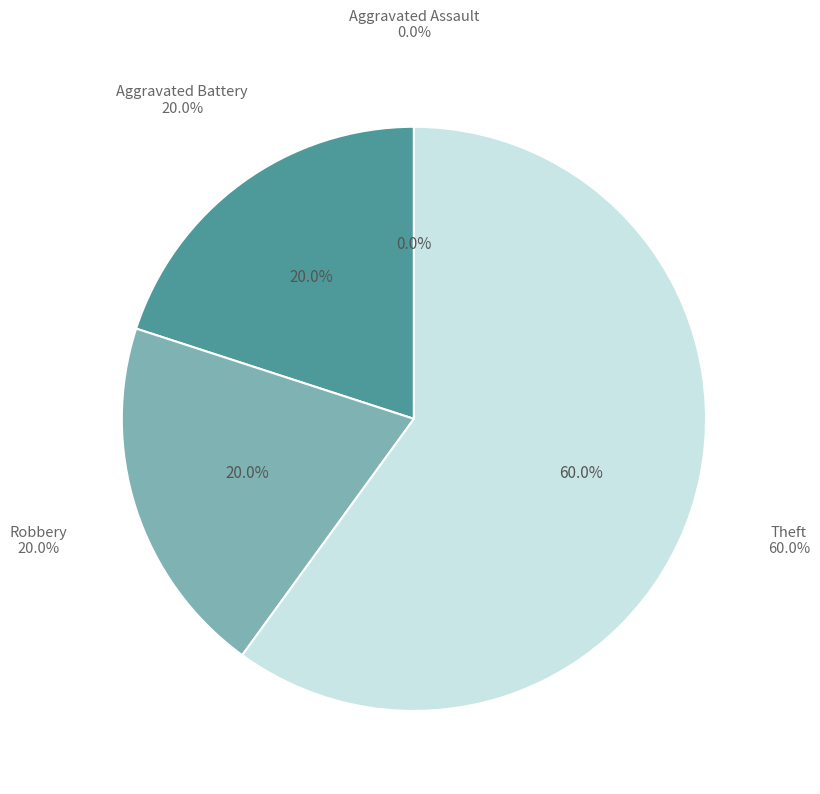

To the nearest percent, what is the difference between the Aggravated Assault and Theft slice percentages?

60%